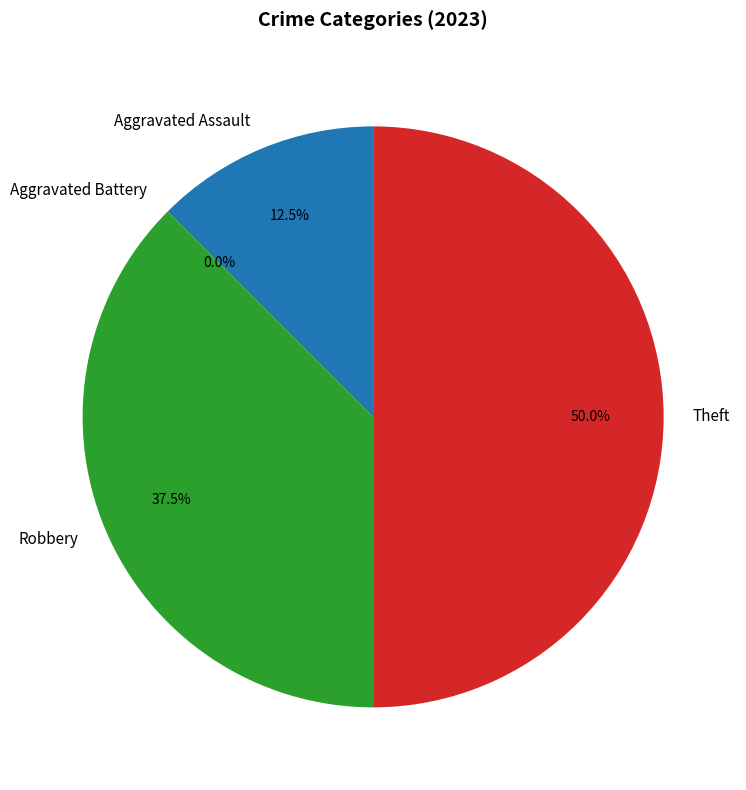

True or false: Aggravated Assault accounts for 1% of the total.

False